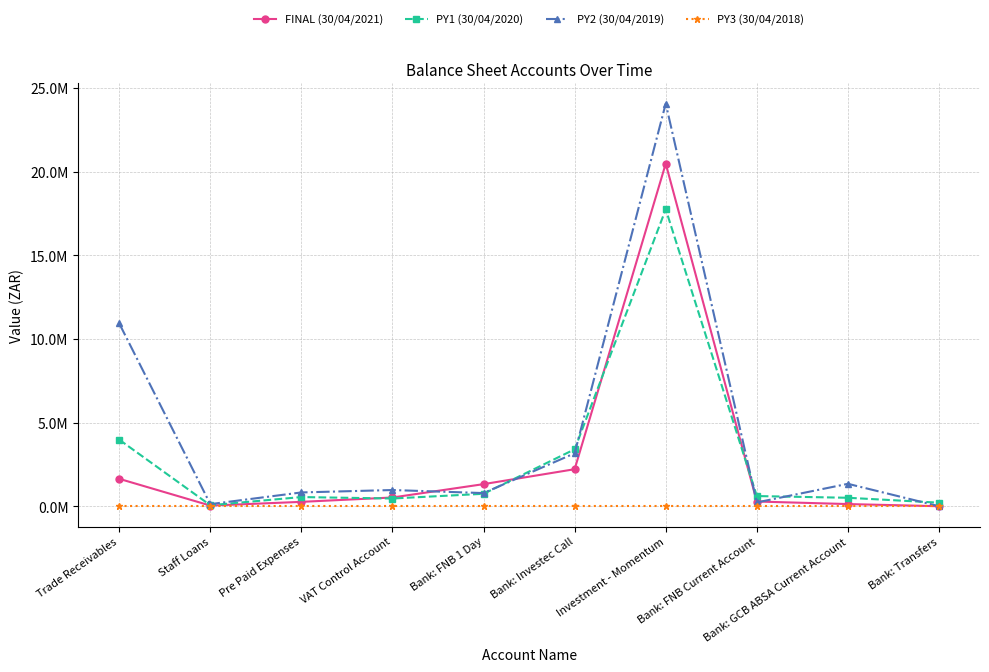

The value of PY2 (30/04/2019) at Investment - Momentum is 24081406.0. True or false?

True